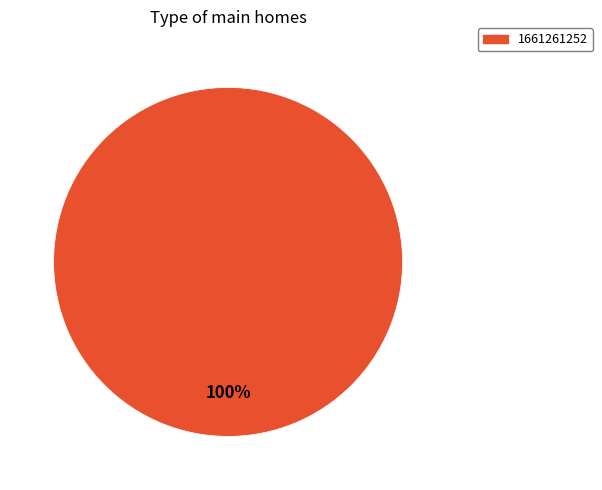

Count the number of slices in the pie.

1